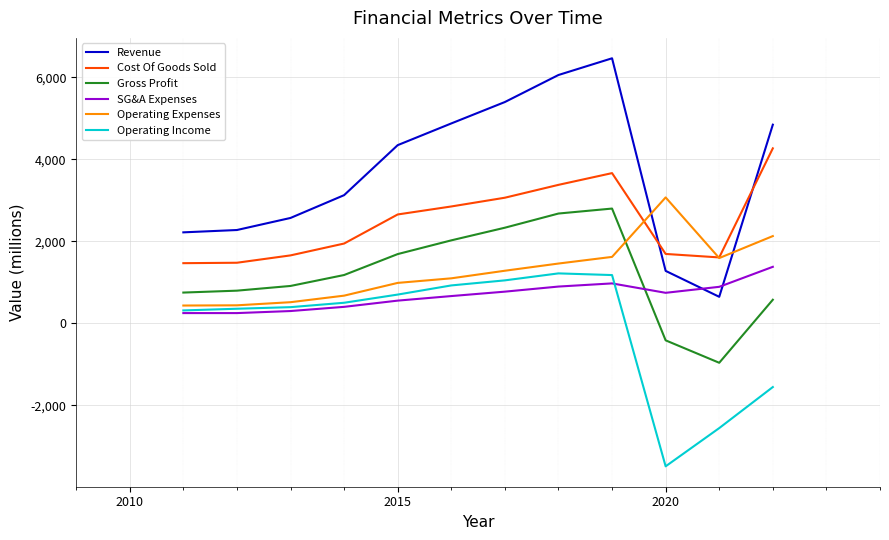

True or false: Cost Of Goods Sold and SG&A Expenses intersect in this chart.

False